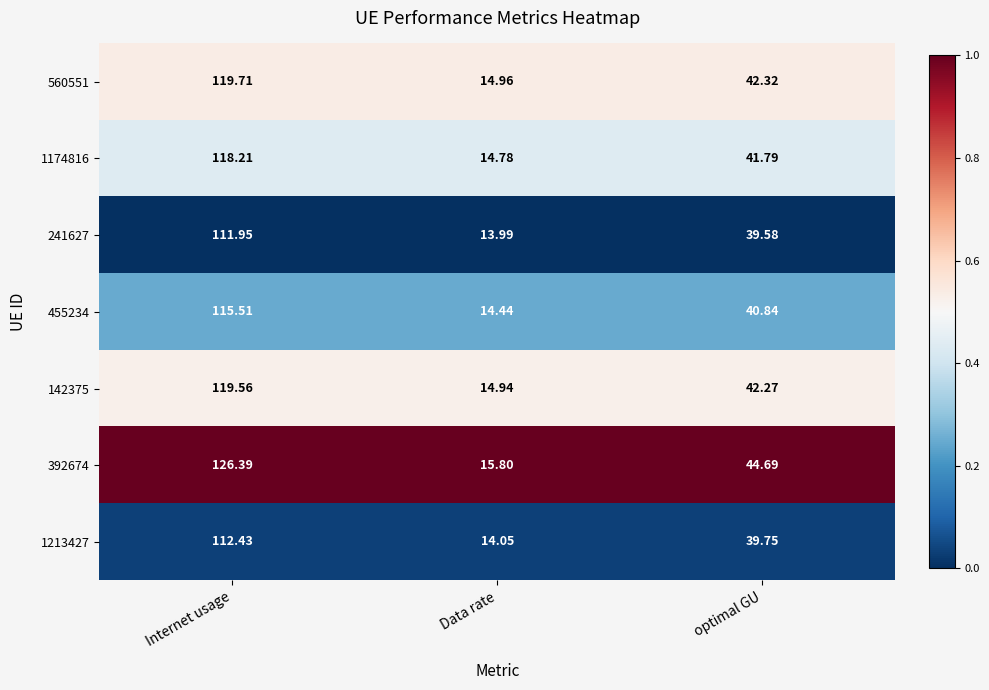

What is the total value across all series at Internet usage?

823.8